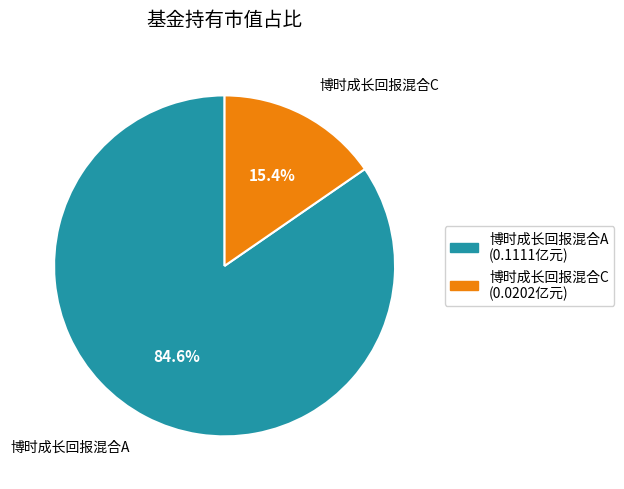

To the nearest percent, what is the difference between the largest and smallest slice percentages?

69%